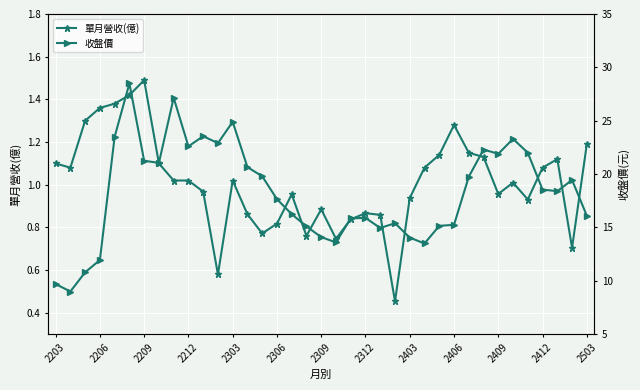

At which label does 單月營收(億) reach its peak?

2209